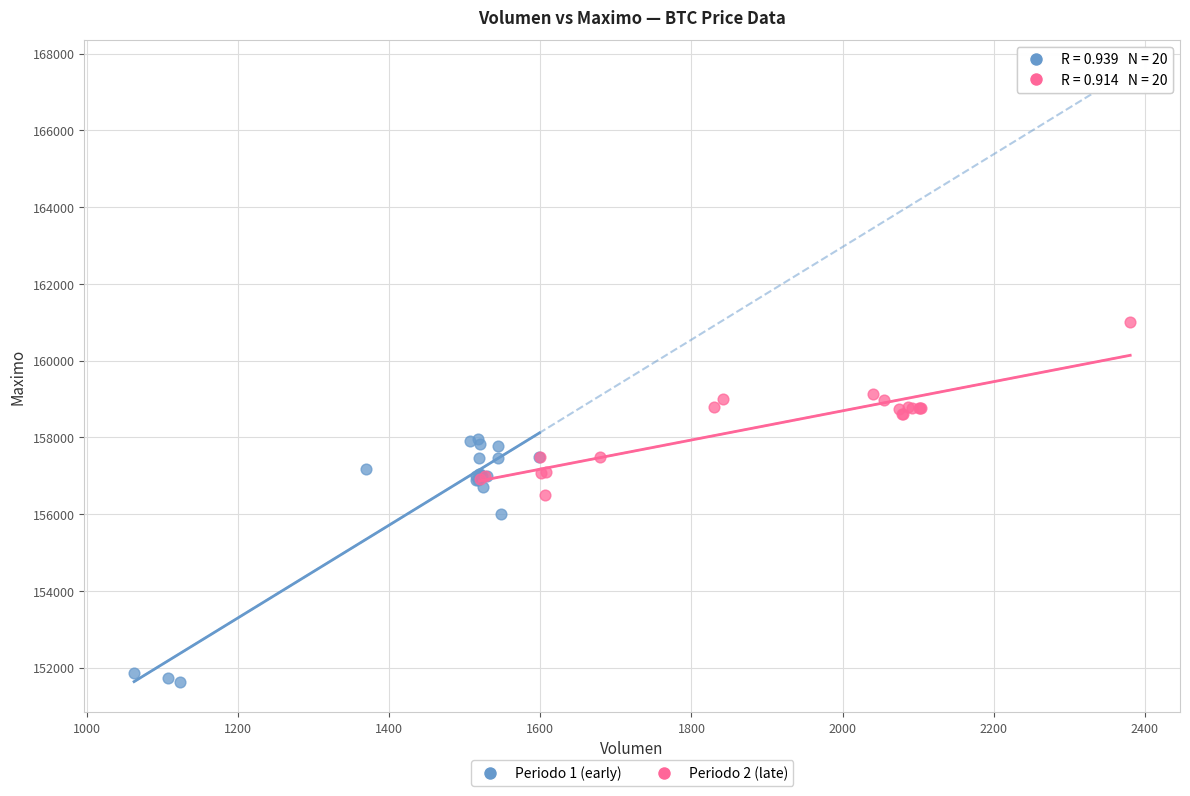

What are all the series names shown in the legend?

Periodo 1 (early), Periodo 2 (late)